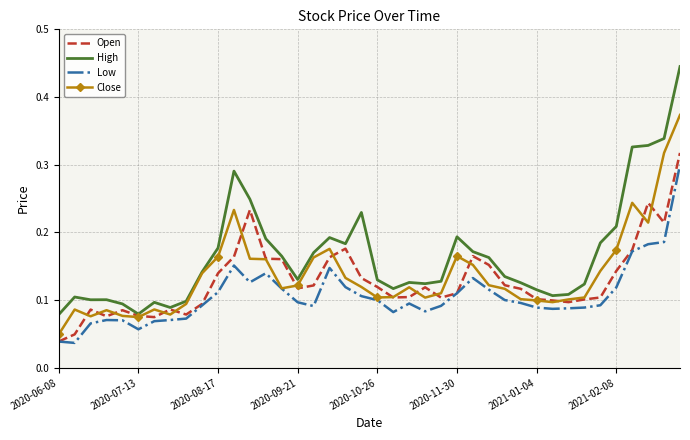

Which series has the largest total across all categories?

High